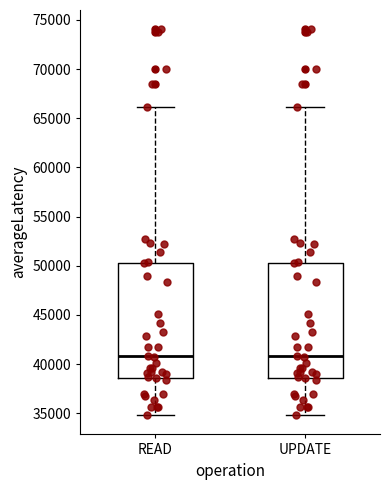

Where is the upper edge of the box for READ on the y-axis? The values are not printed on the chart, so give them approximately, as read against the axis.

50500